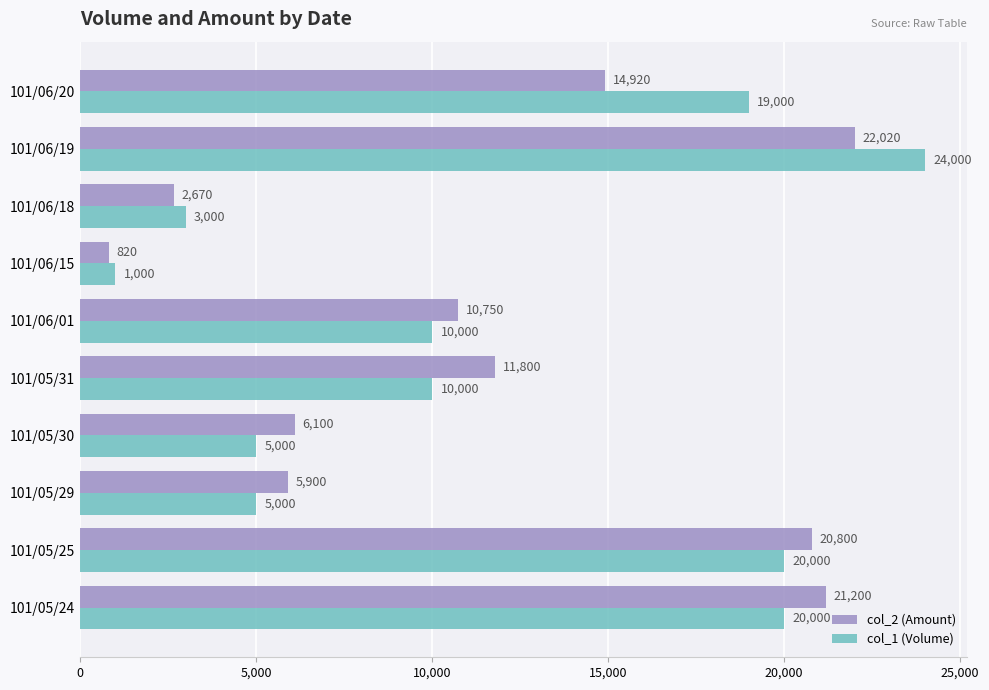

What is the difference between the col_2 (Amount) values at 101/06/15 and 101/05/25?

19980